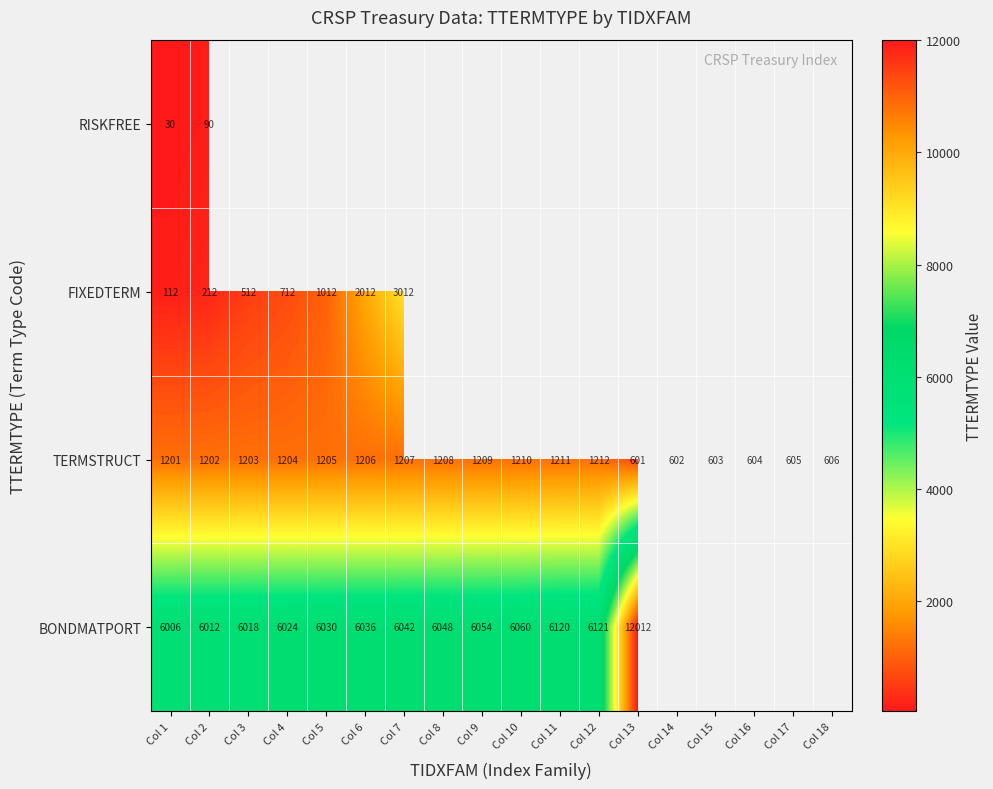

How many data points in TERMSTRUCT are less than 1204?

9